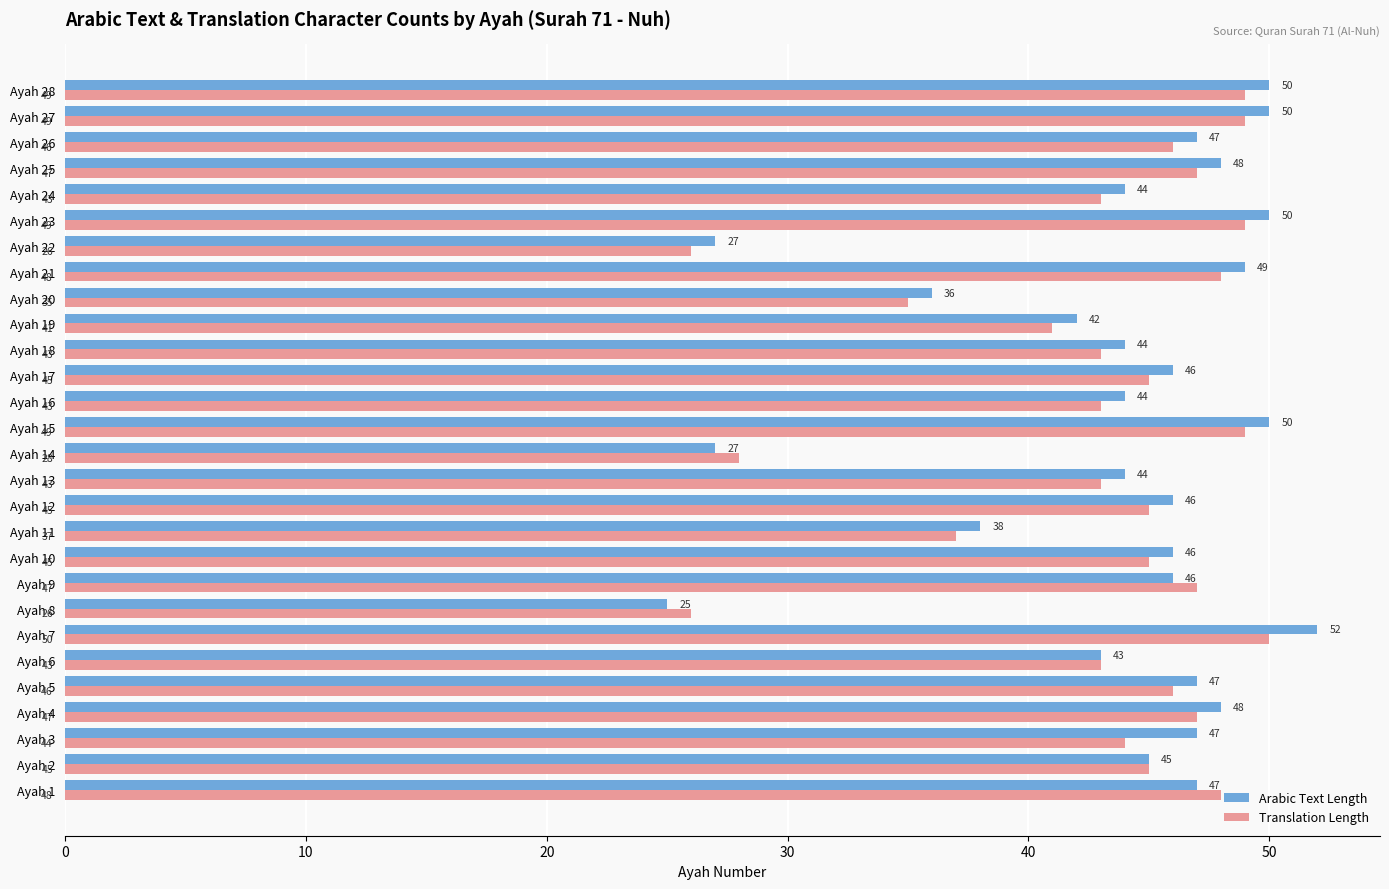

Where is Translation Length nearest to the value 38?

Ayah 11